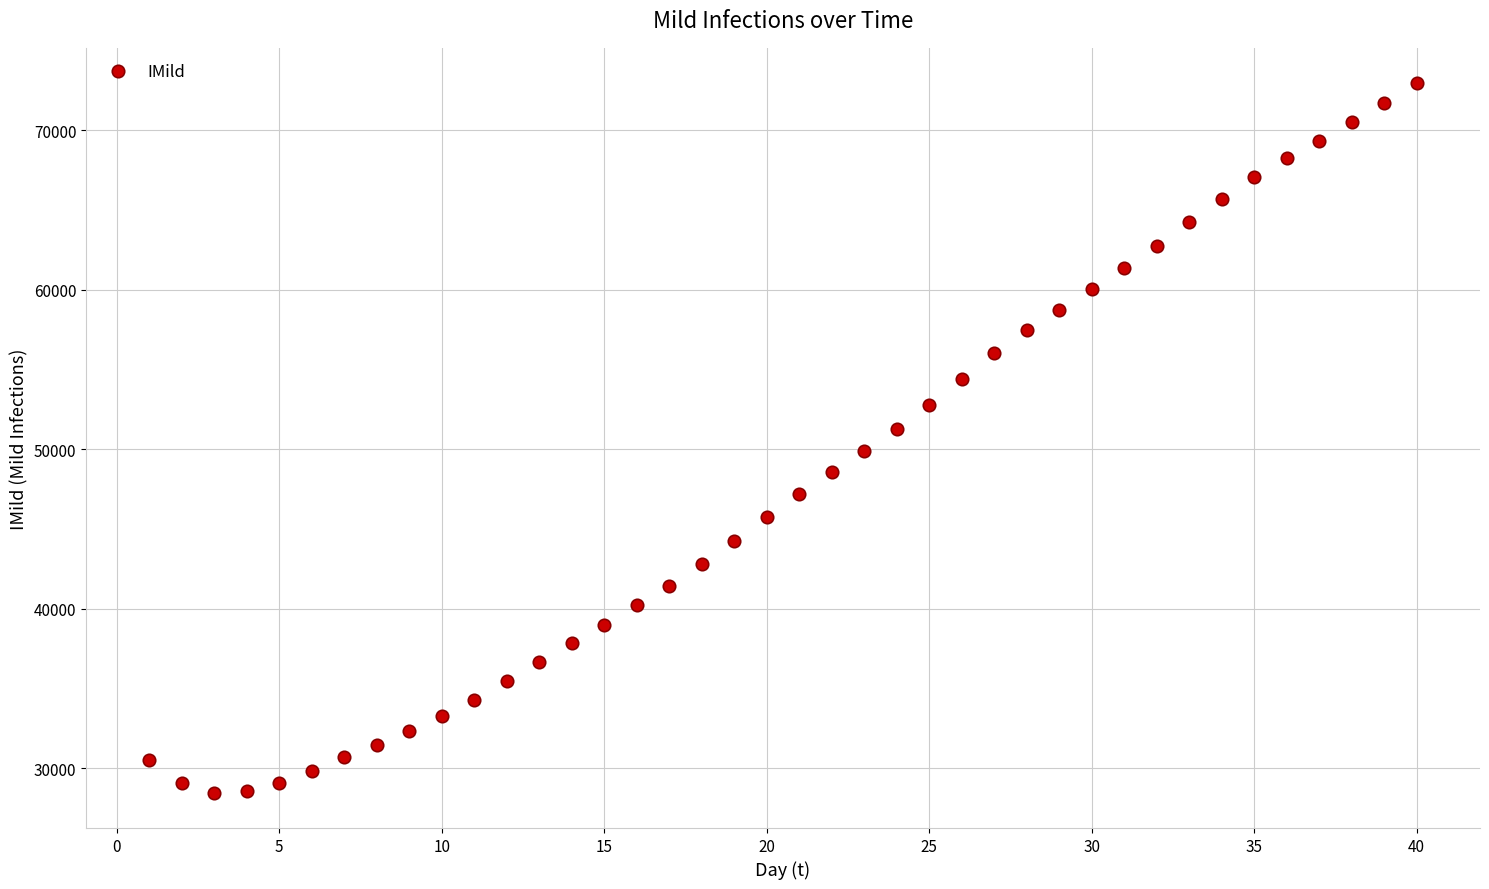

What is the range of X values (max minus min)?

39.0